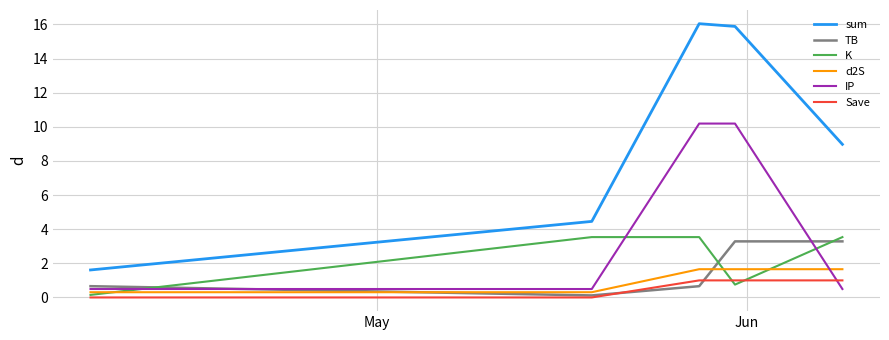

Which series has the largest total across all categories?

sum